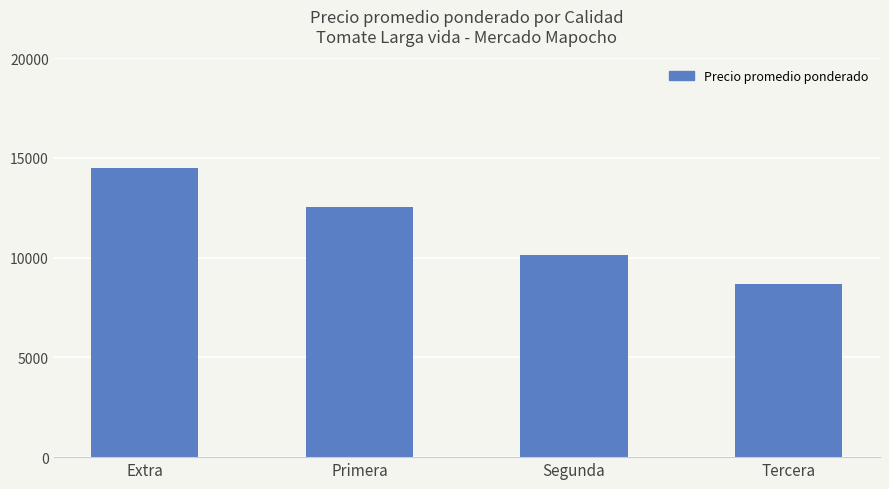

Is it true that the value at Extra is 14482?

True